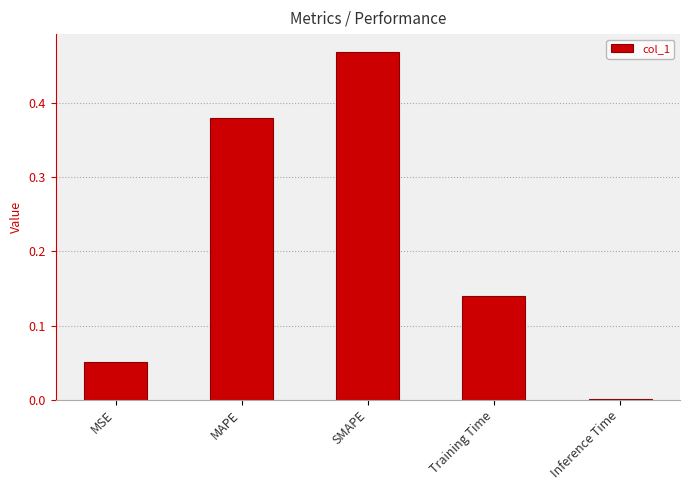

Which has a higher value, MSE or SMAPE?

SMAPE